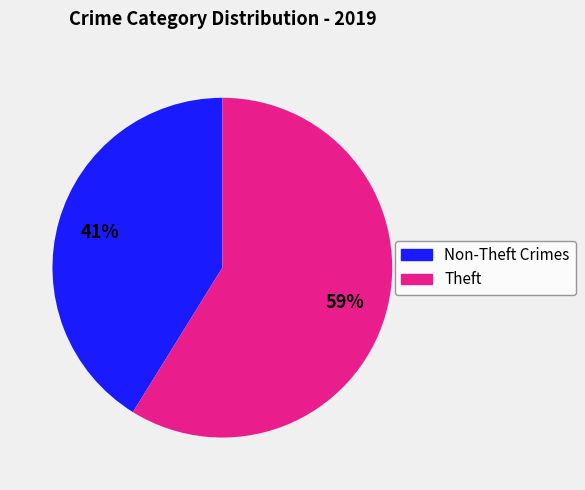

Does any single category account for the majority?

Yes